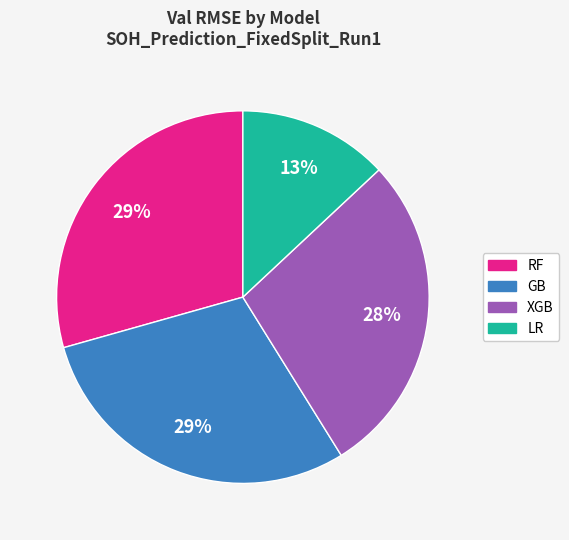

Combined, do XGB and GB account for over 50%?

Yes